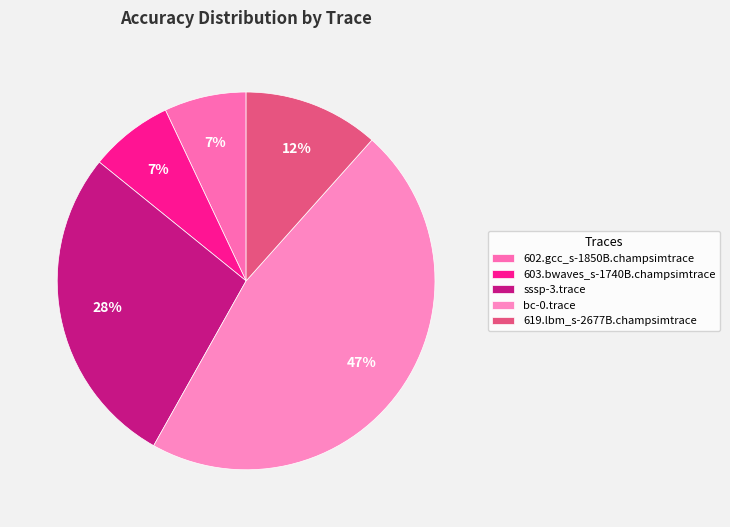

What percentage is the 619.lbm_s-2677B.champsimtrace slice, to the nearest percent?

12%